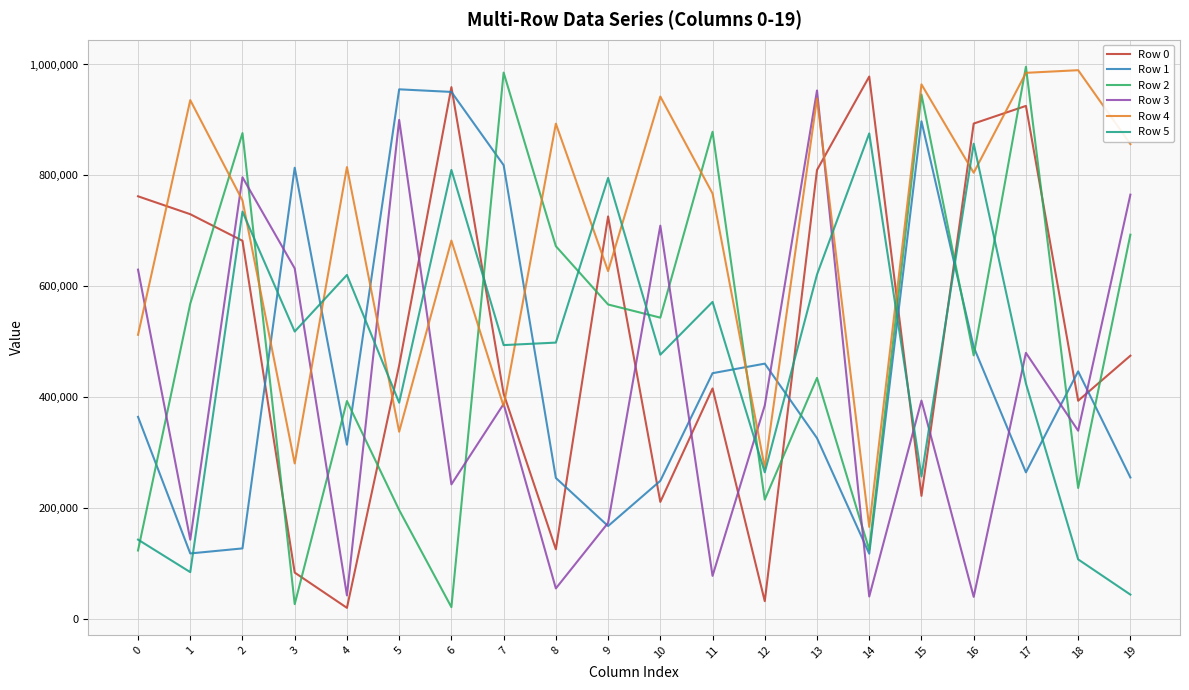

The value of Row 1 at 10 is 248810. True or false?

True